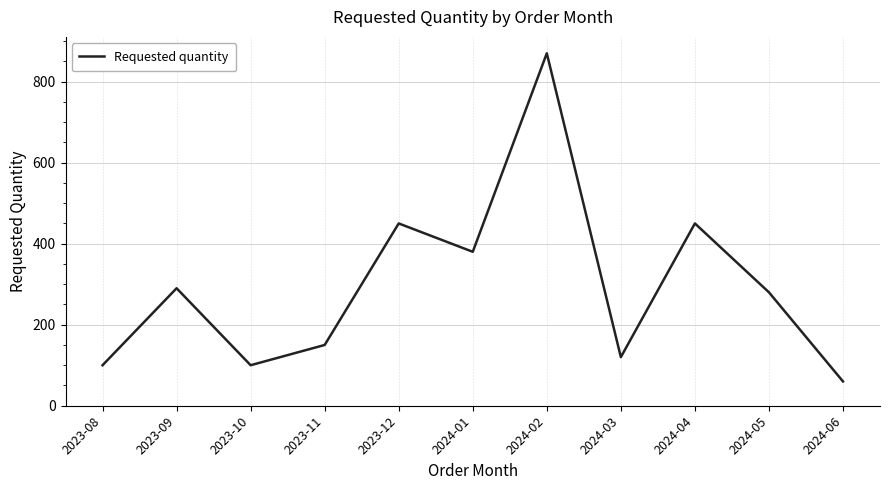

What is the difference between the maximum and minimum values?

810